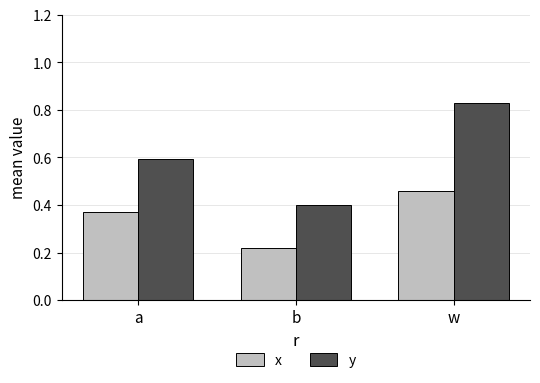

What is the label of the 2nd bar from the right?

b